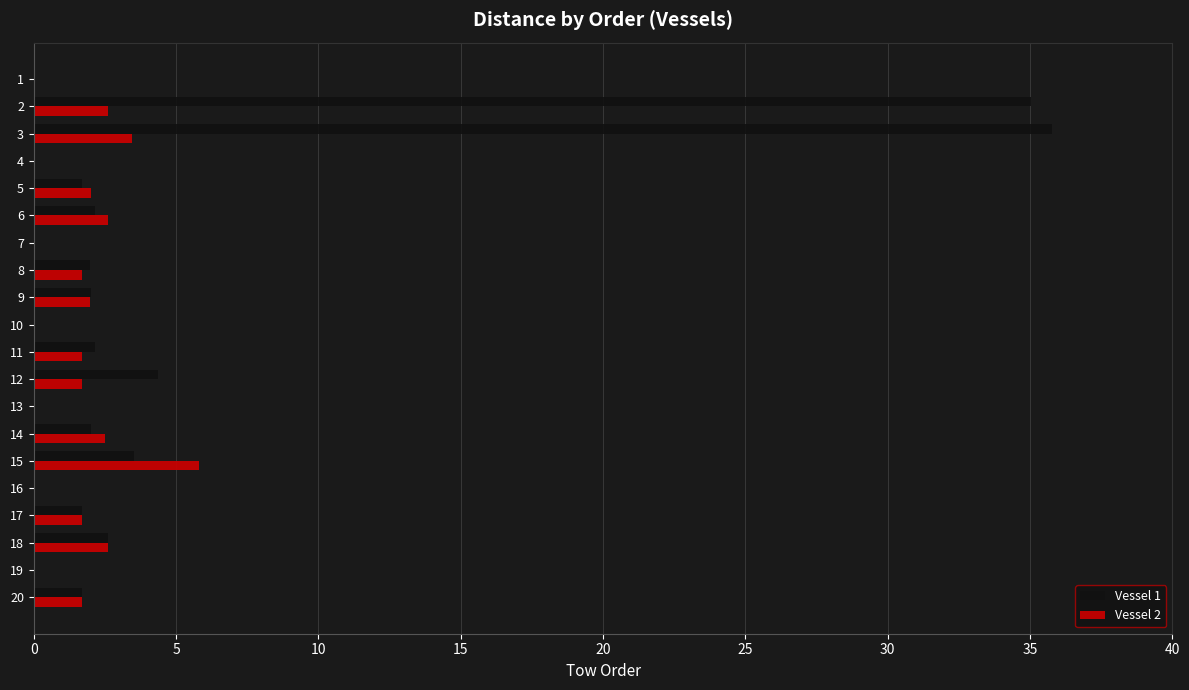

What is the sum of the Vessel 1 values at 20 and 14?

3.7